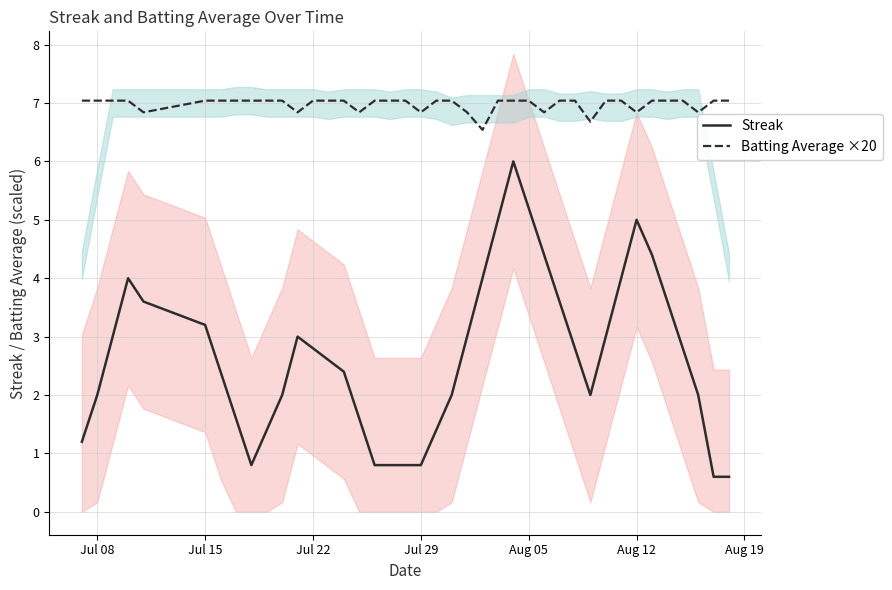

True or false: Streak and Batting Average ×20 cross at least once.

False